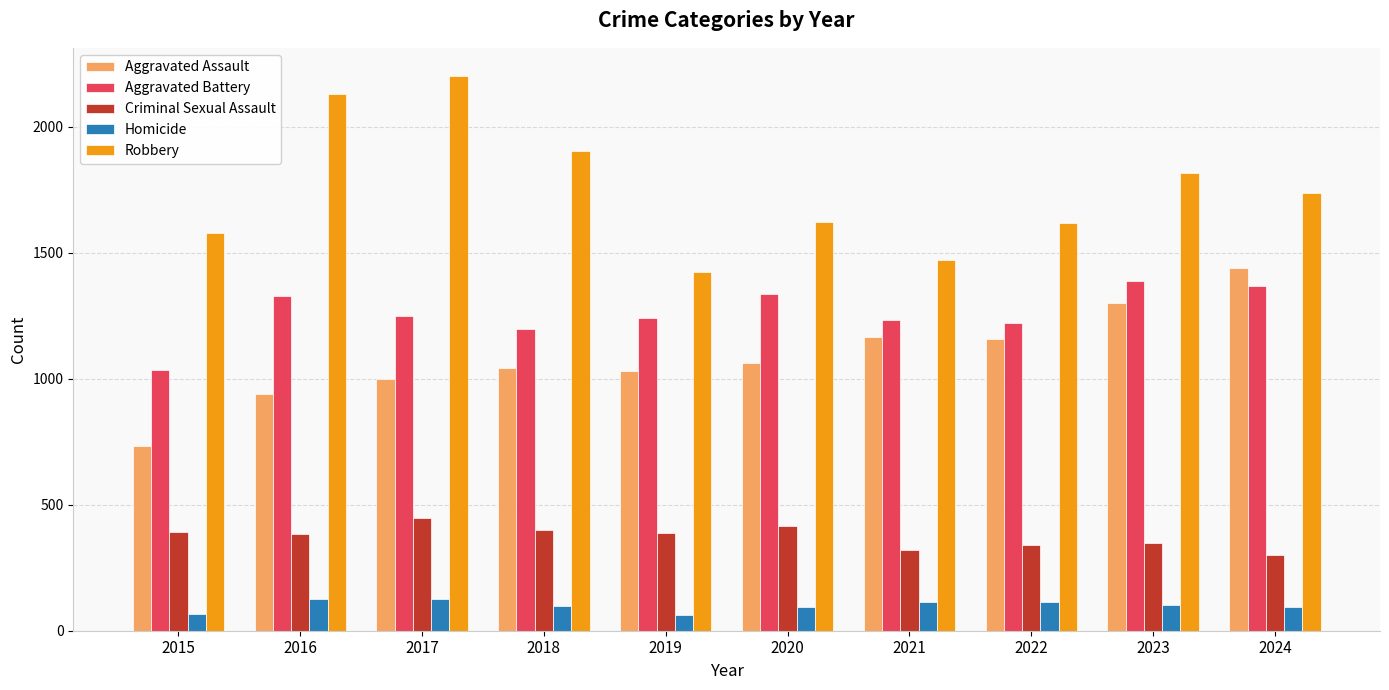

What is the greatest value displayed?

2204